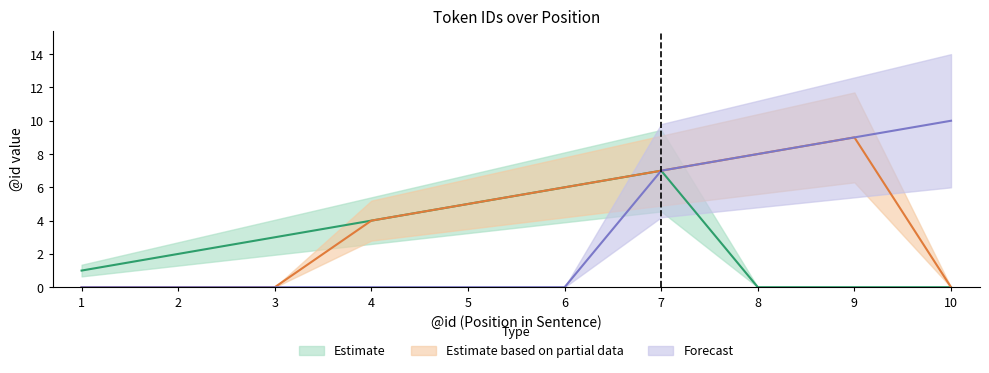

Which series ends up on top after the final intersection of Estimate and Estimate based on partial data?

Estimate based on partial data